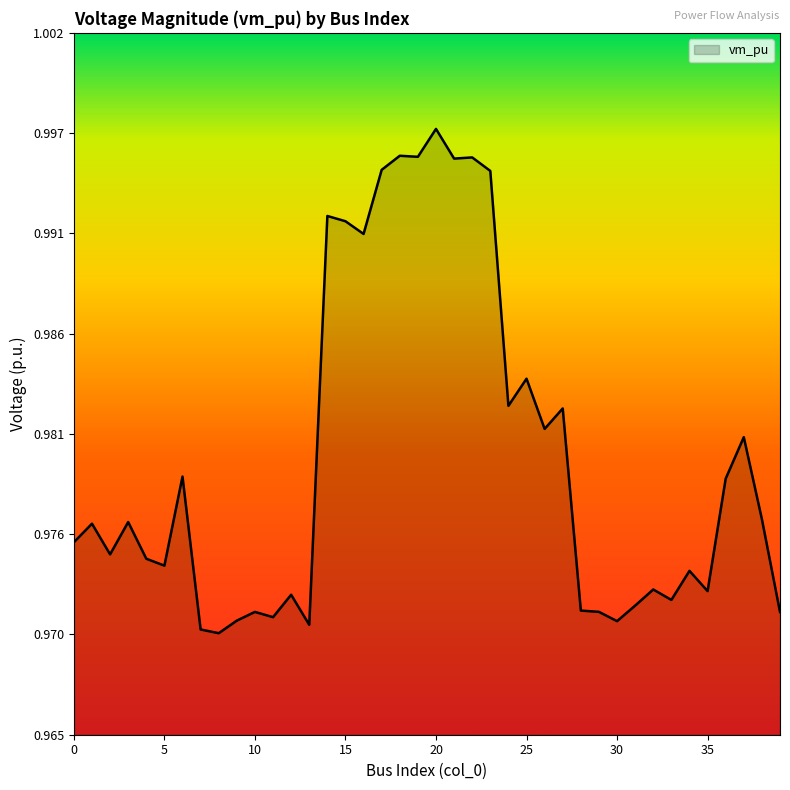

Does the chart display data point markers on the line(s)?

No